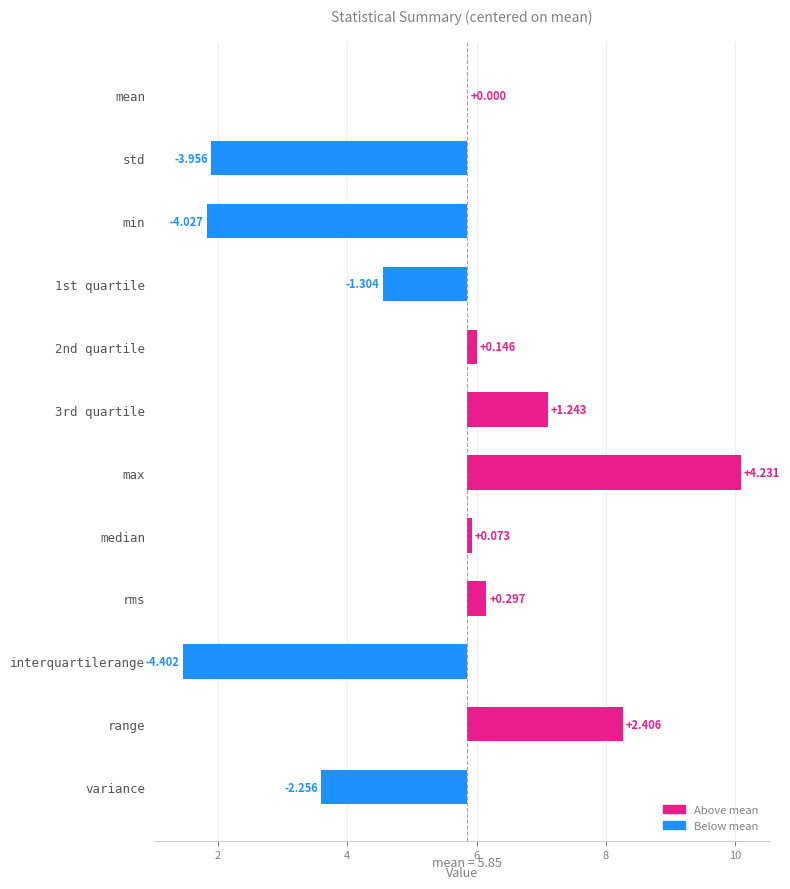

How many data points does each series have?

12